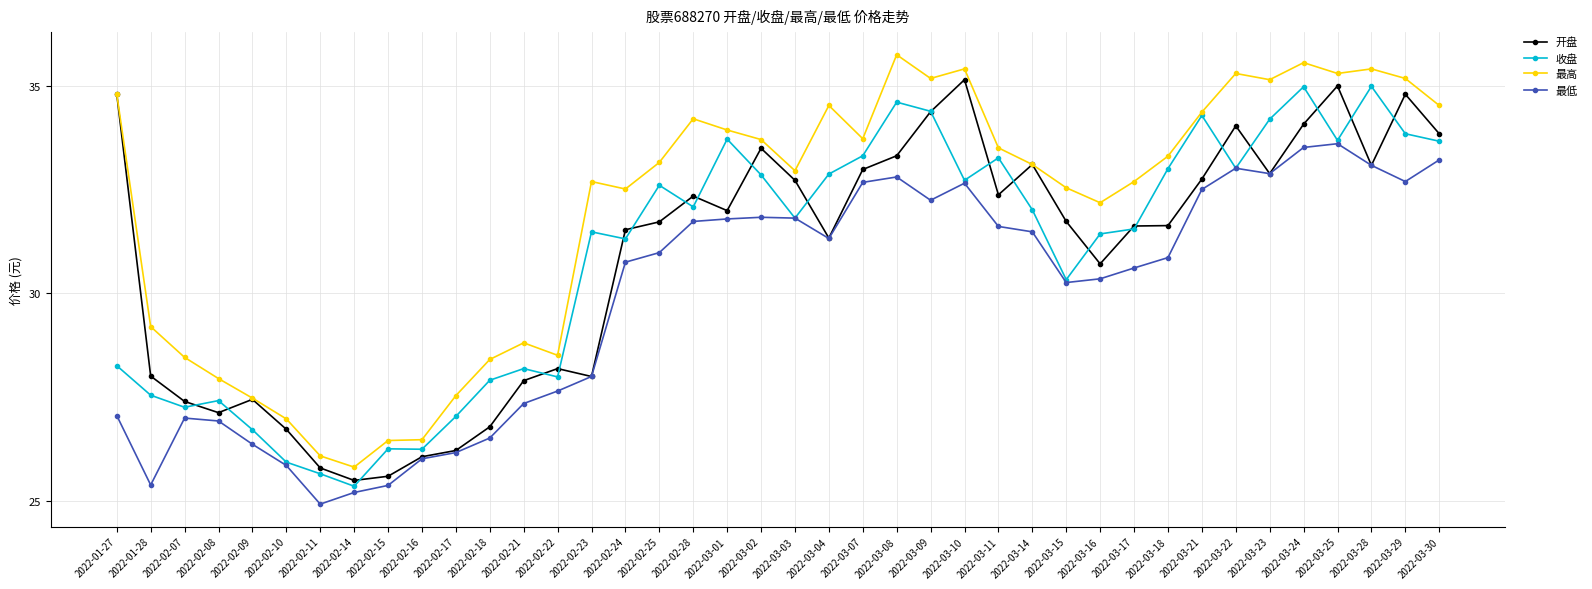

Which category has the lowest value in the 收盘 series?

2022-02-14